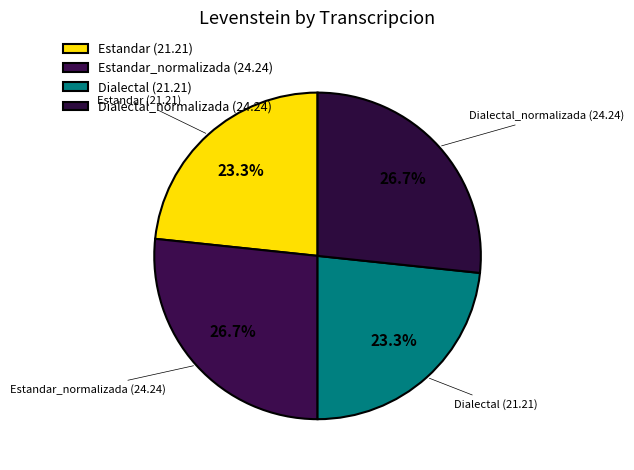

How many slices are in this pie chart?

4